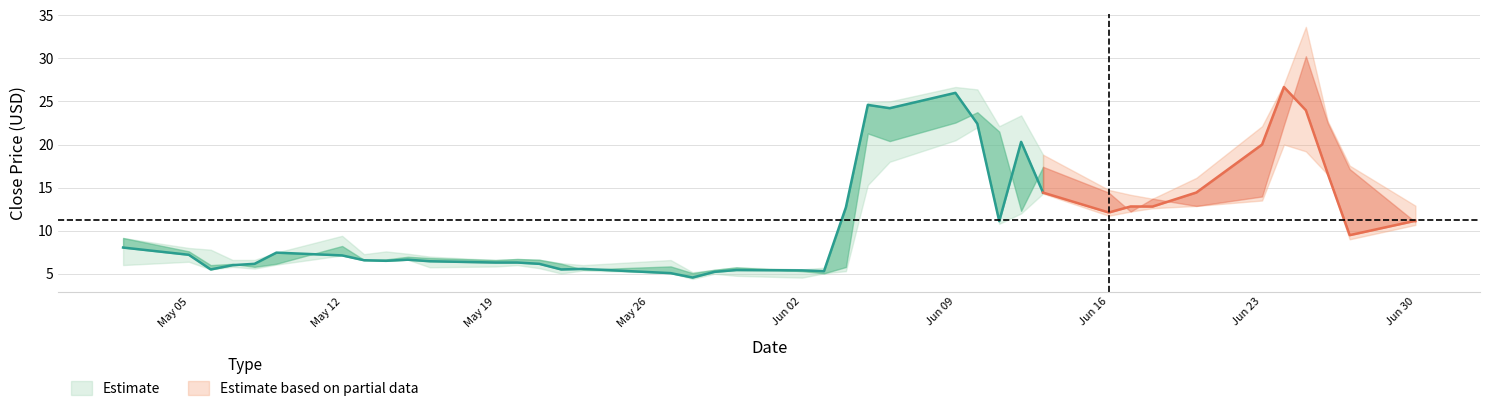

Read the Low value at 33.

12.9